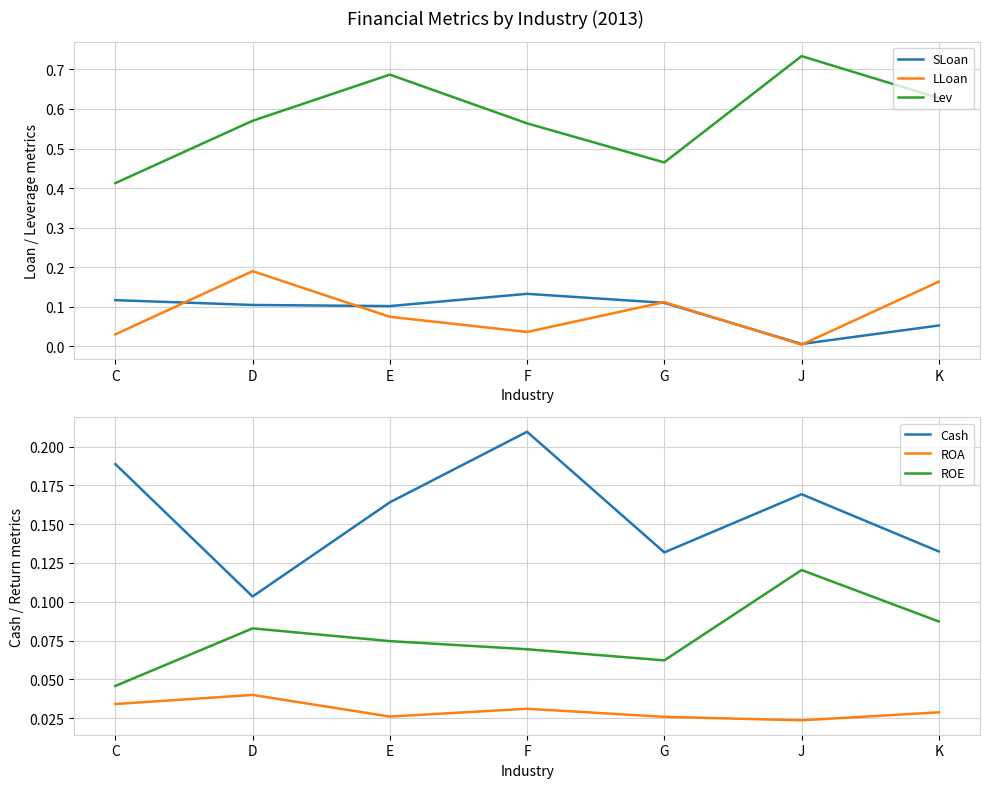

True or false: Lev has a value of 0.5 at J.

False